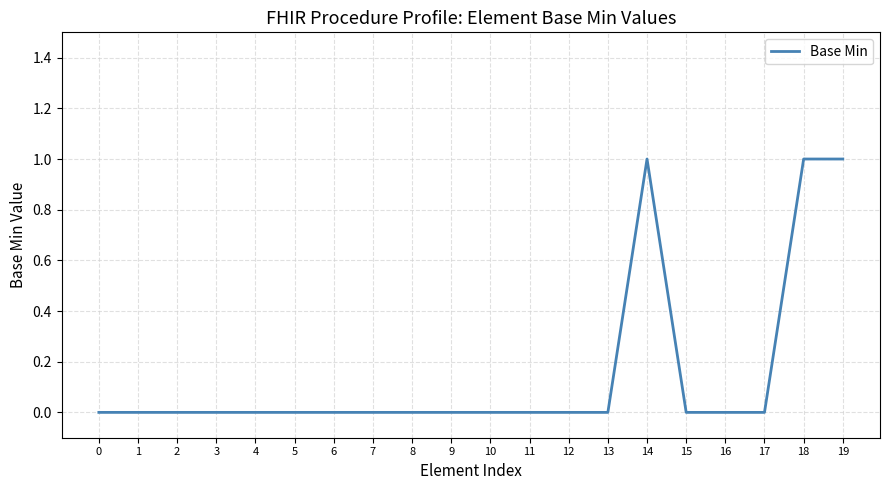

What is the sum of all values?

3